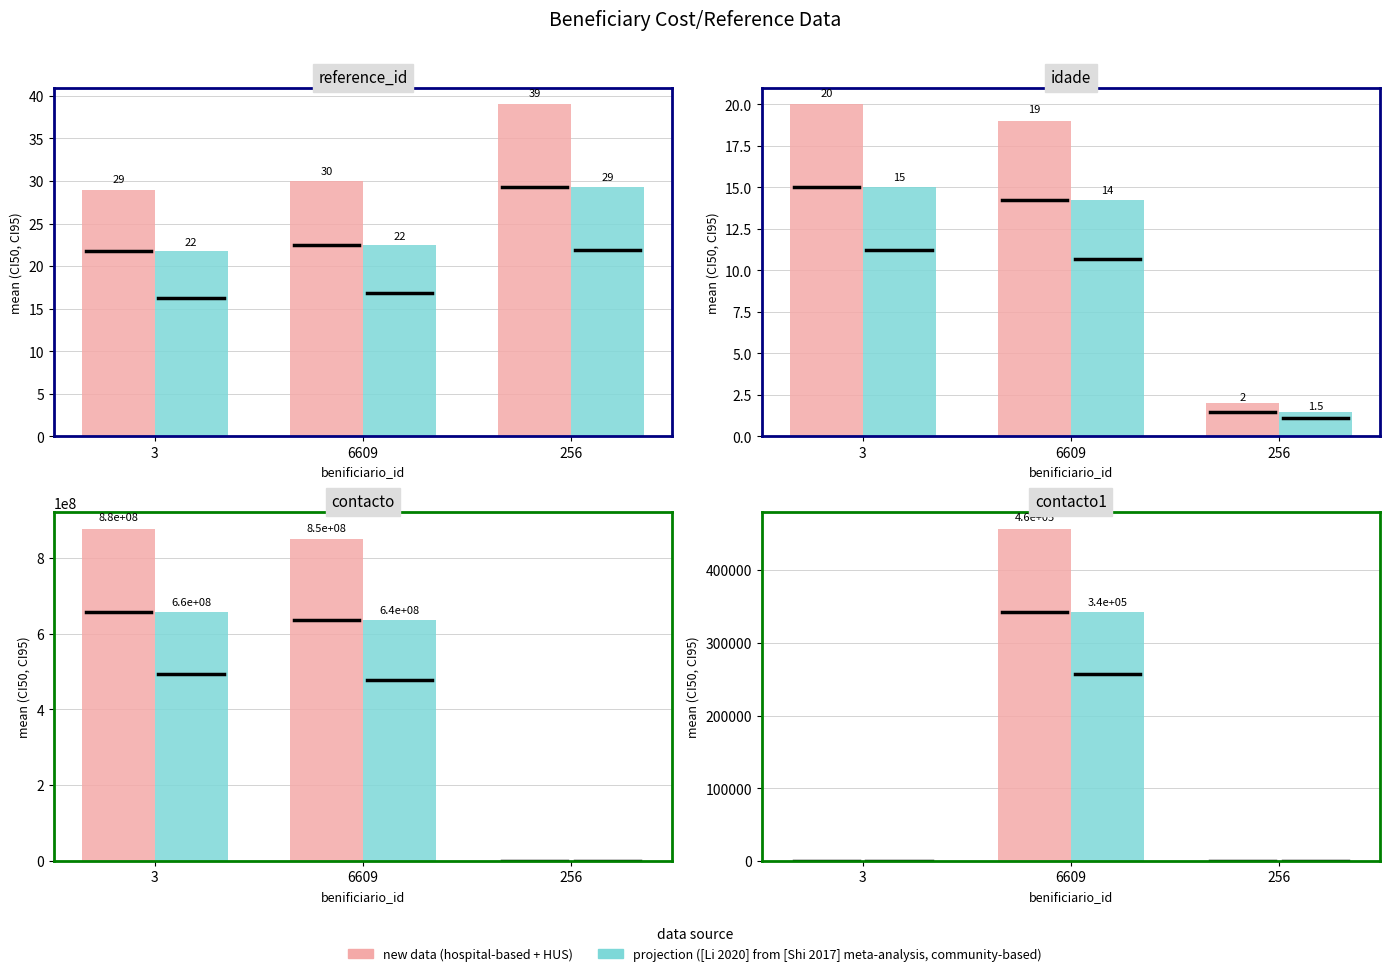

What position from the left is 6609?

2